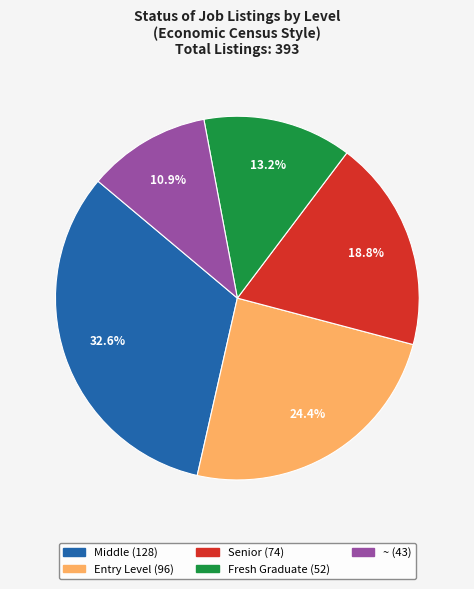

How many segments does this pie chart have?

5